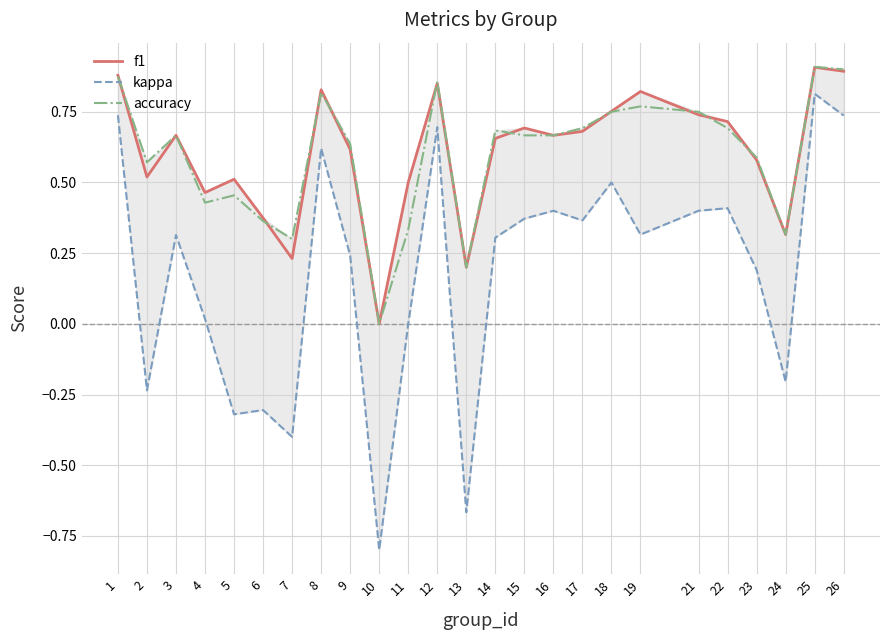

What is the difference between the maximum and minimum values in the kappa series?

1.6